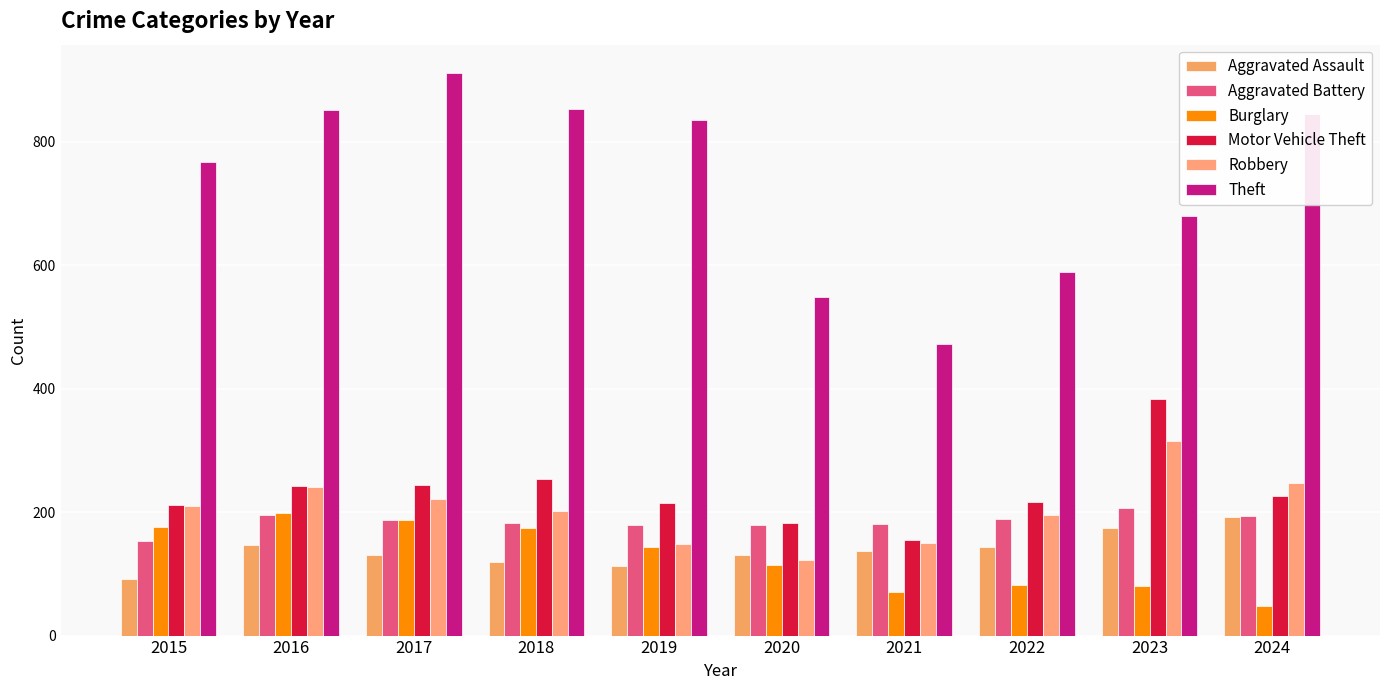

How many values in the Robbery series are below 210?

5